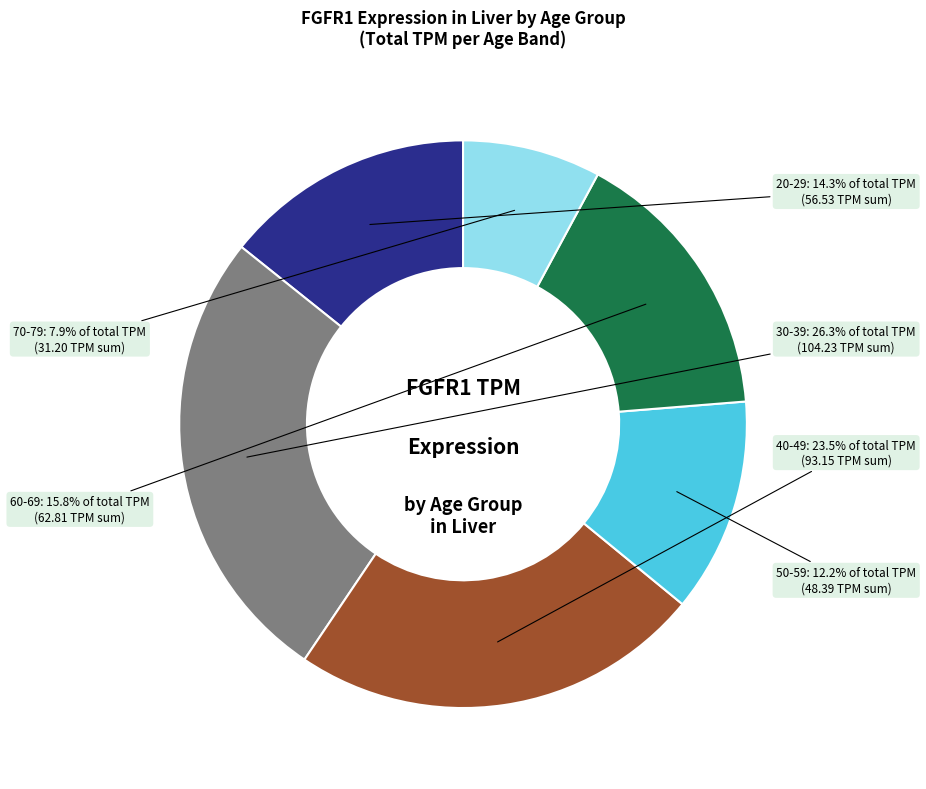

Rank the categories by value from highest to lowest.

30-39, 40-49, 60-69, 20-29, 50-59, 70-79